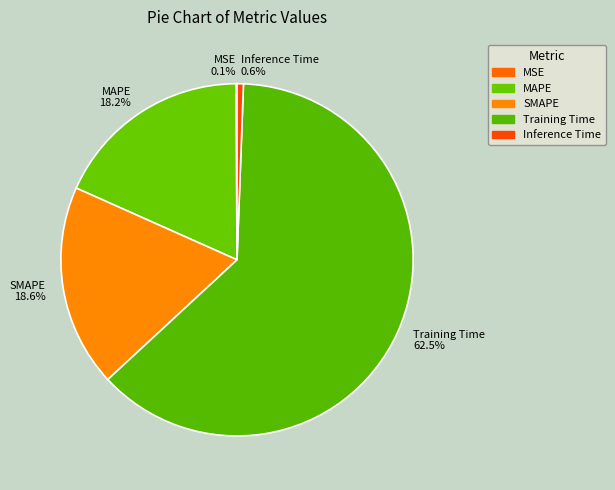

Which slice represents more than half of the pie?

Training Time